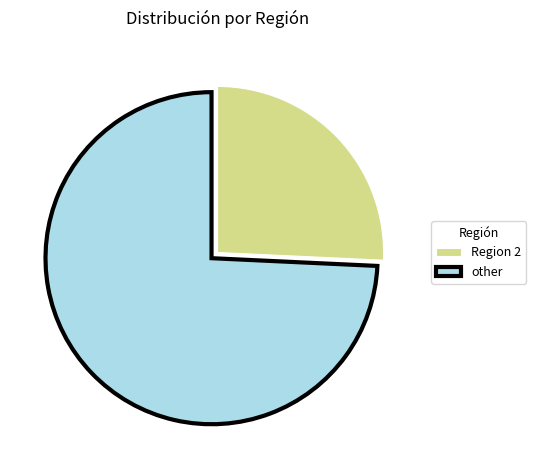

What is the ratio of the value at Region 2 to the value at other?

0.3